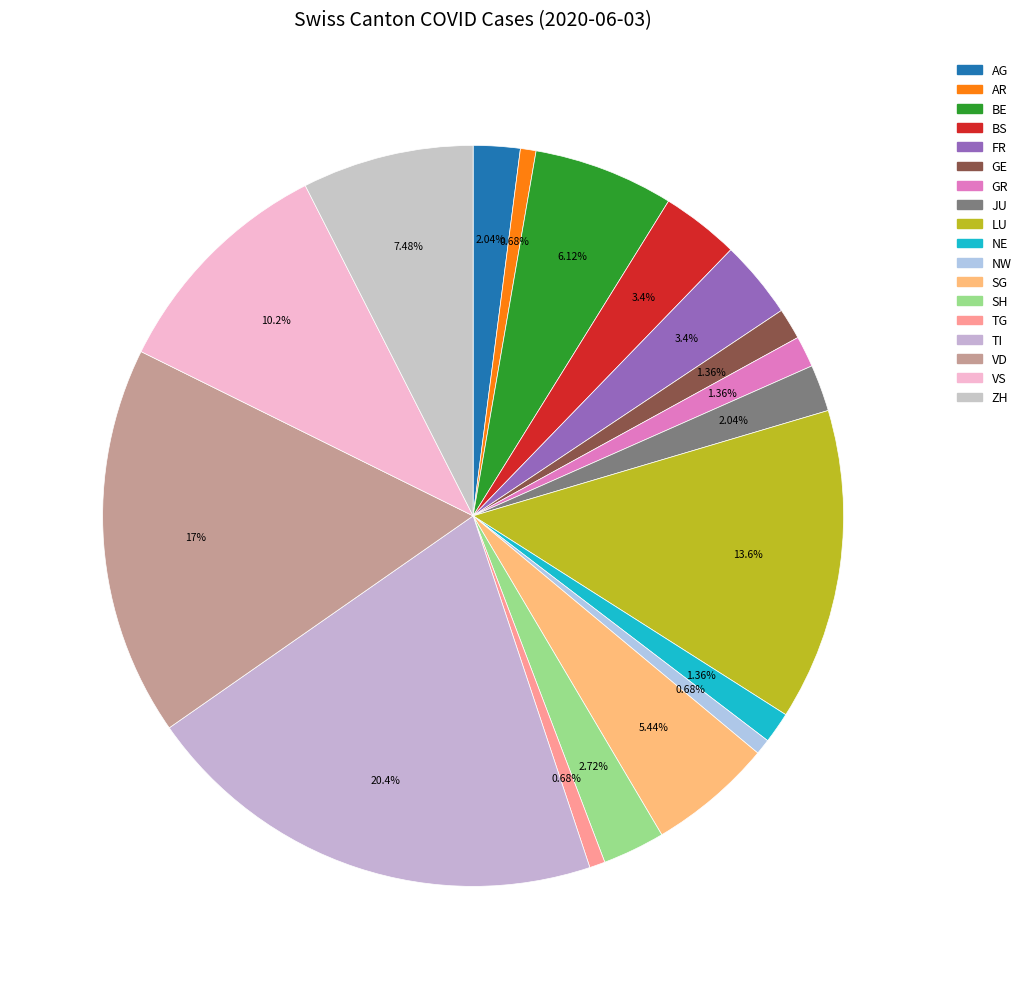

Which slice is the largest?

TI